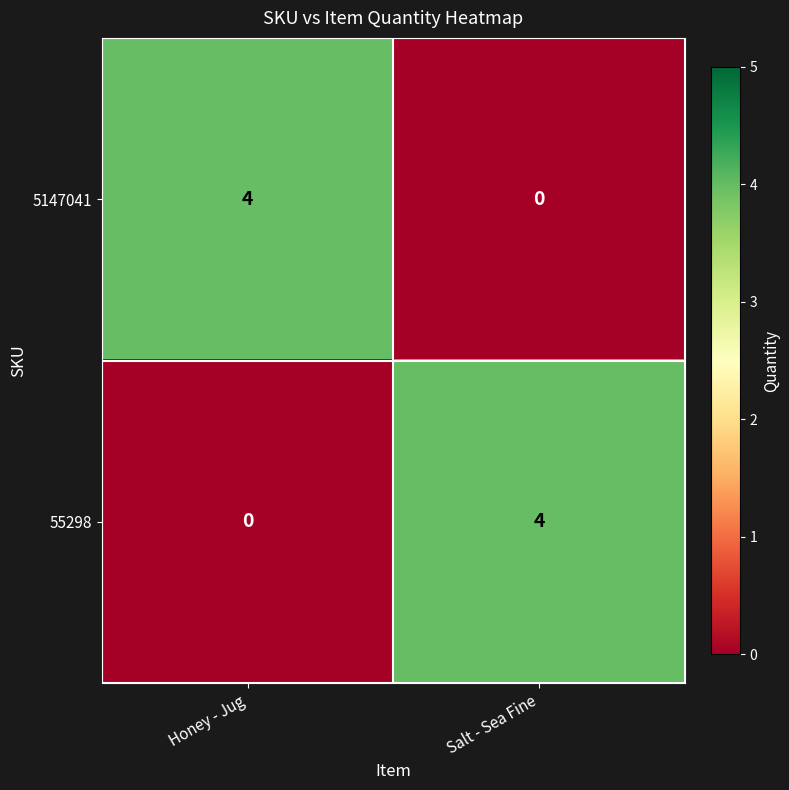

Reading left to right, what are all the values shown in this chart?

5147041: 4	0
55298: 0	4